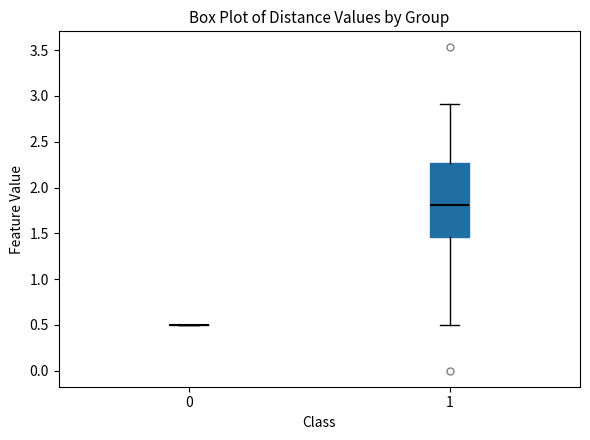

Reading left to right, read every box against the y-axis: the position of its median line, the range the box covers, and the ends of its whiskers. The values are not printed on the chart, so give them approximately, as read against the axis.

0: box collapsed to a line at 0.50, whiskers 0.50 to 0.50
1: median 1.80, box 1.45 to 2.25, whiskers 0.50 to 2.90